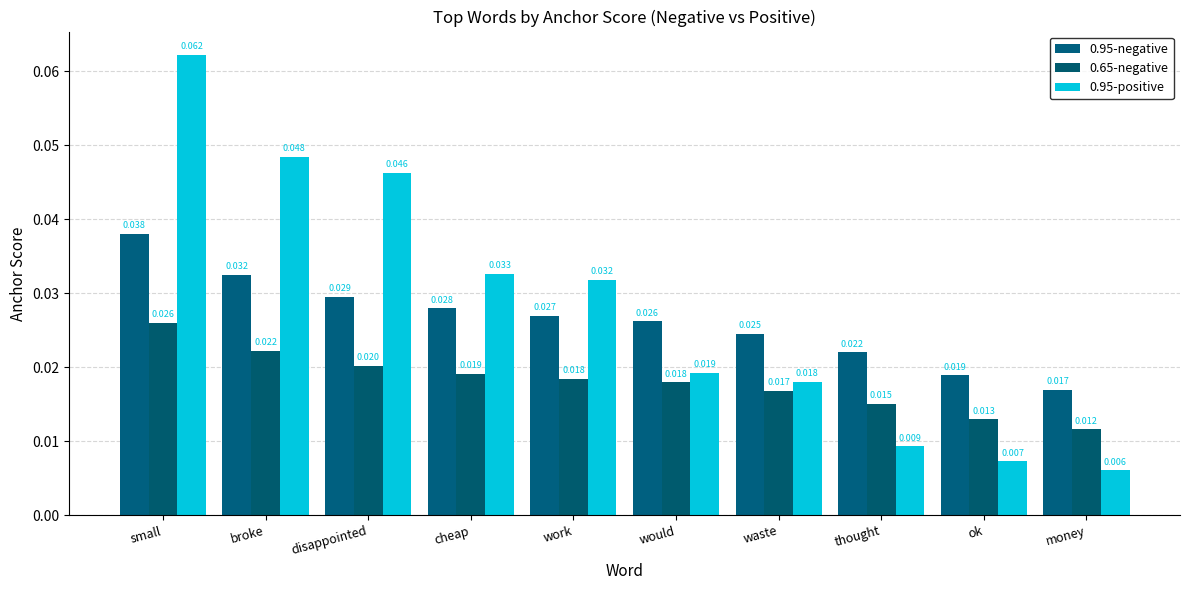

Count the 0.95-positive values in the range 0 to 1.

10